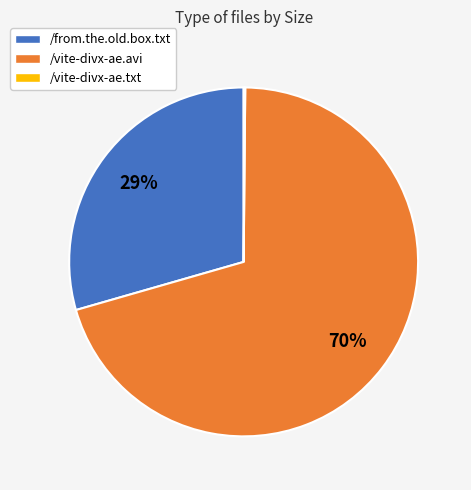

The /from.the.old.box.txt slice represents 29% of the pie. True or false?

True